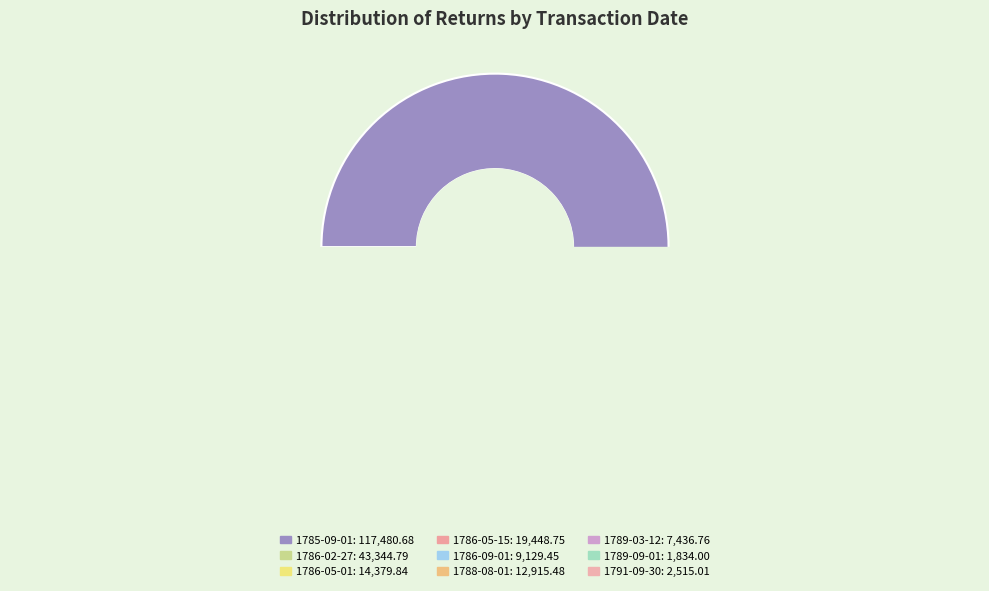

Do 1789-03-12 and 1788-08-01 together represent more than half of the pie?

No